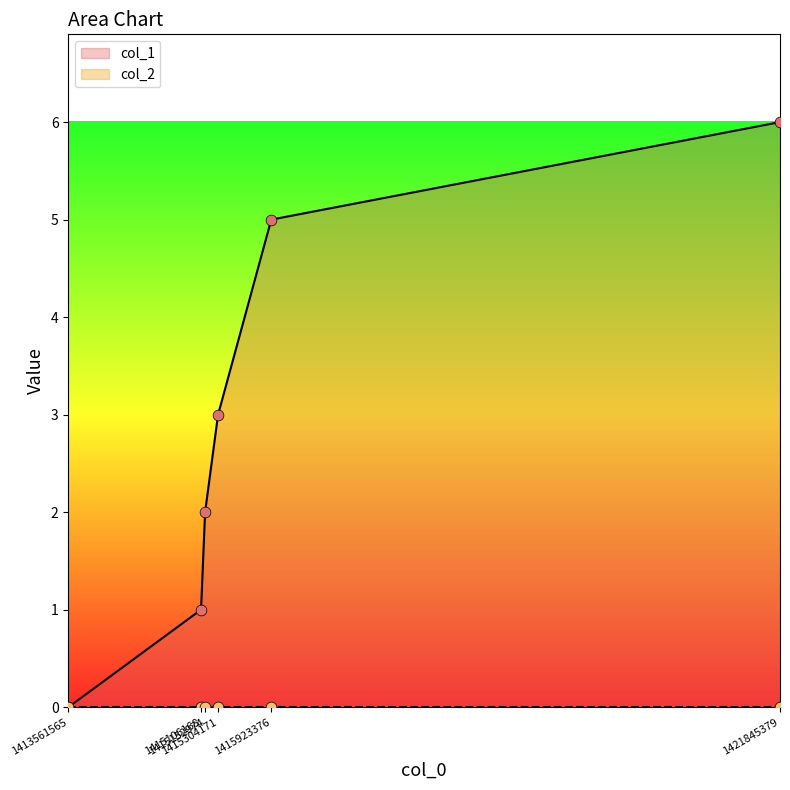

What is the change in value from 1415152974 to 1415923376?

+3